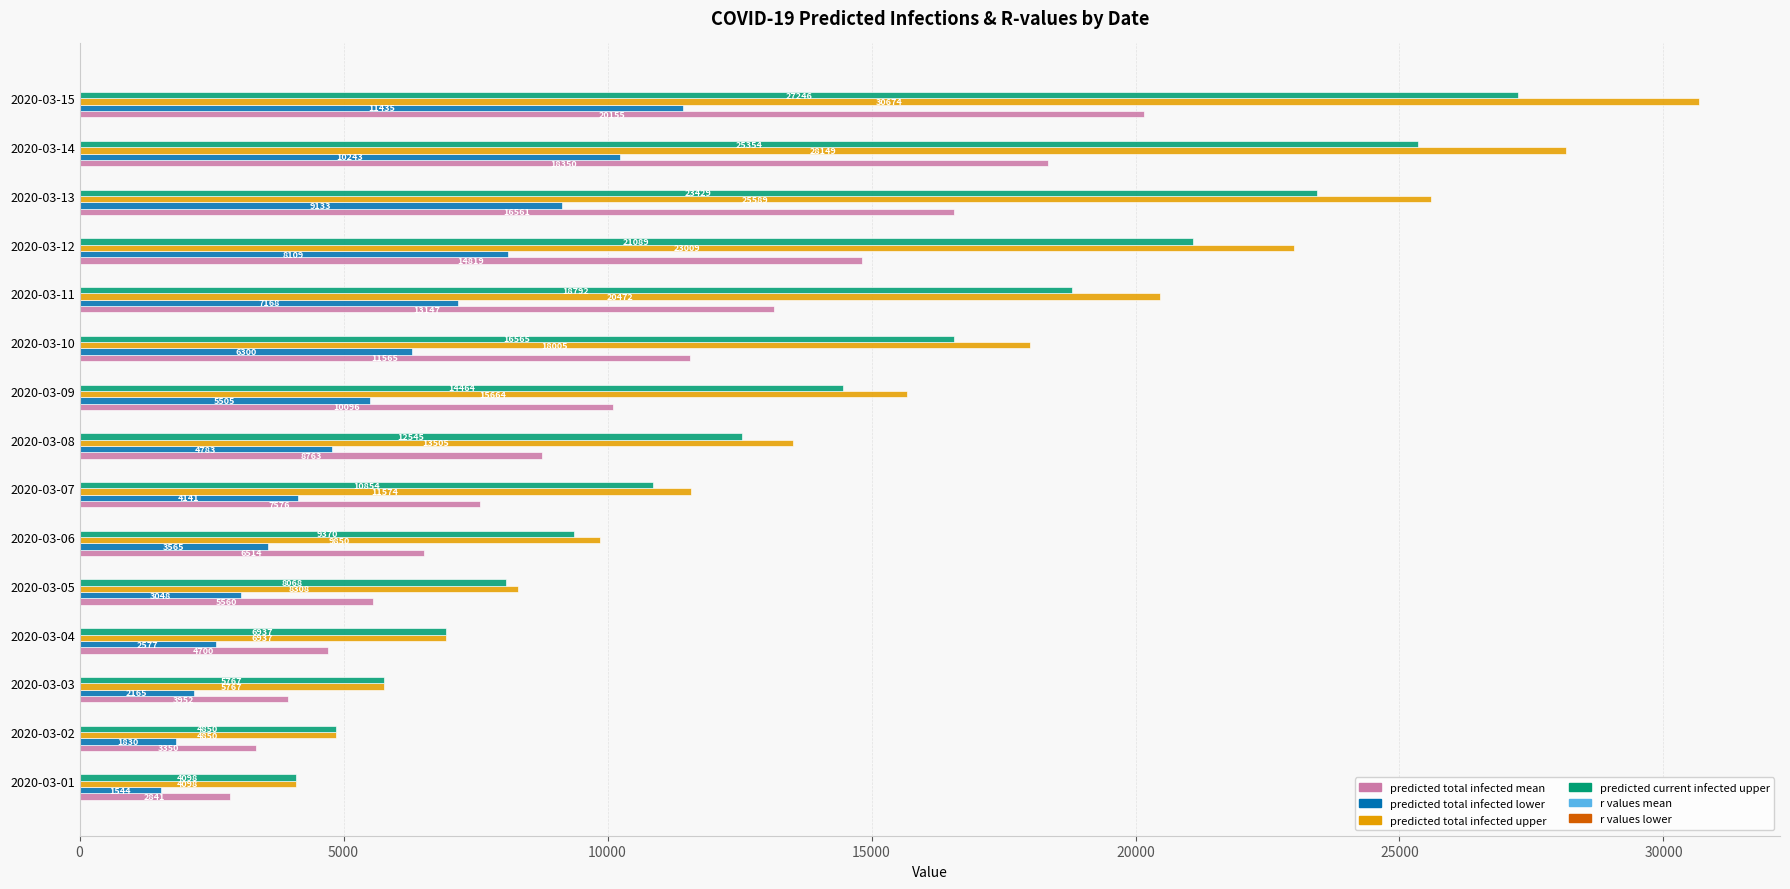

What is the total value across all series at 2020-03-08?

39599.0